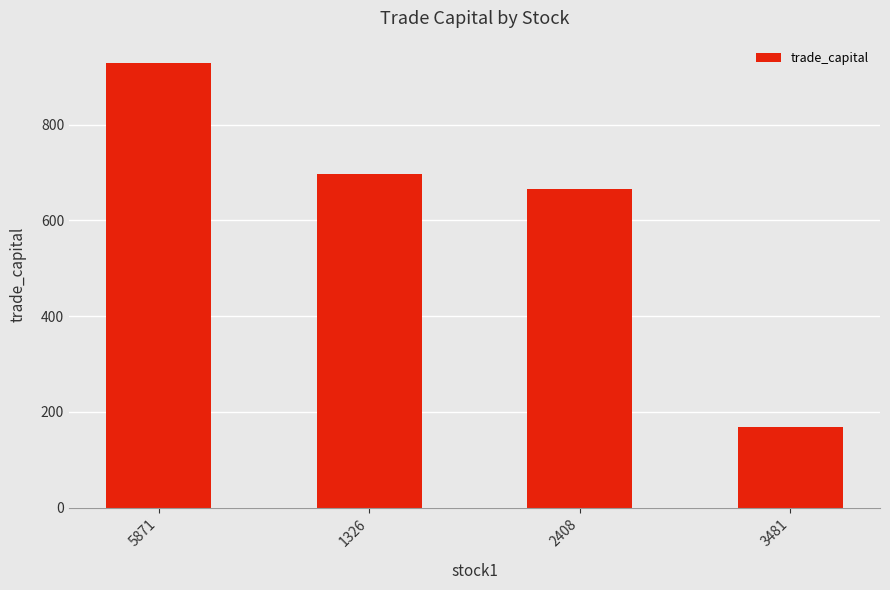

True or false: the data shows 697.4 at 1326.

True